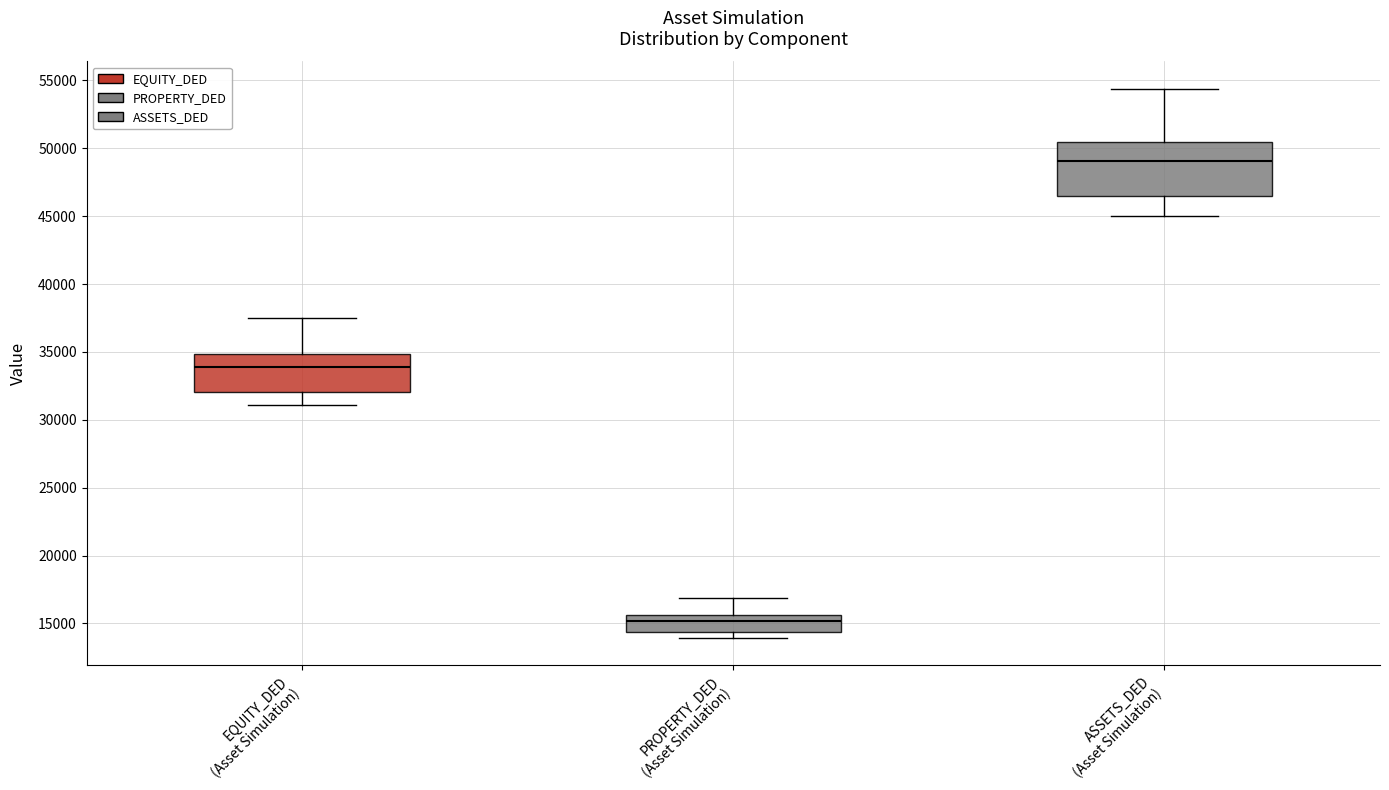

Where does the upper whisker of the box for EQUITY_DED (Asset Simulation) end on the y-axis? The values are not printed on the chart, so give them approximately, as read against the axis.

37500